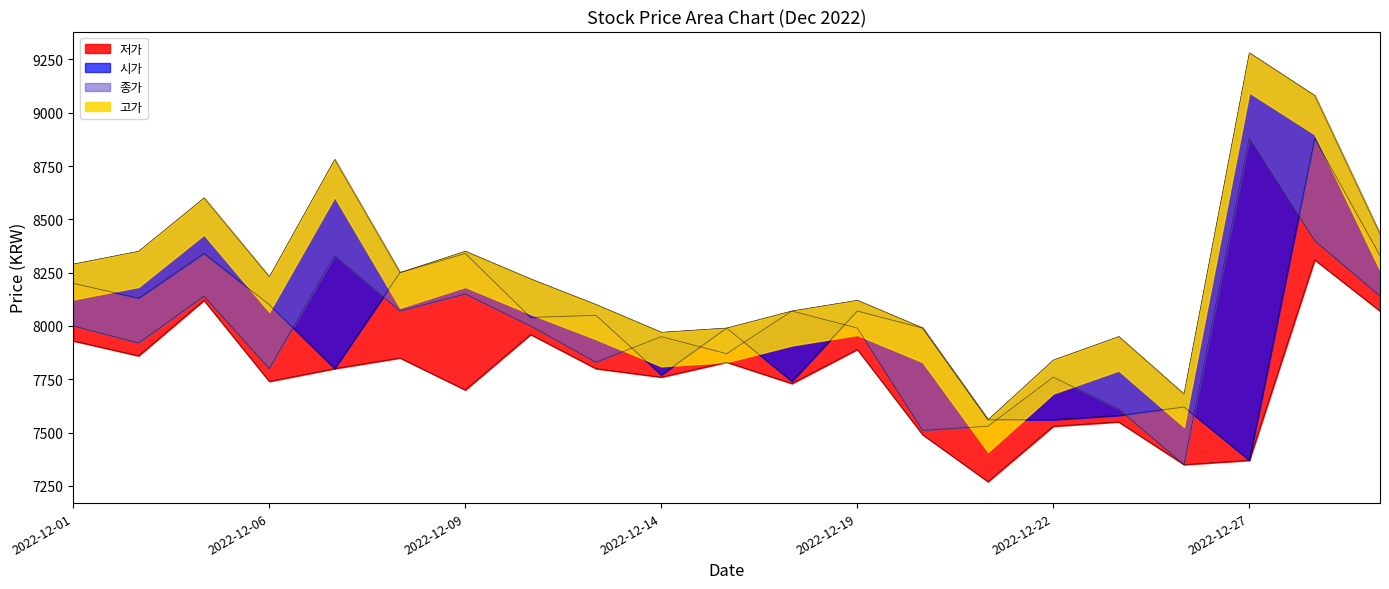

How many data points in 시가 are above 8040?

10